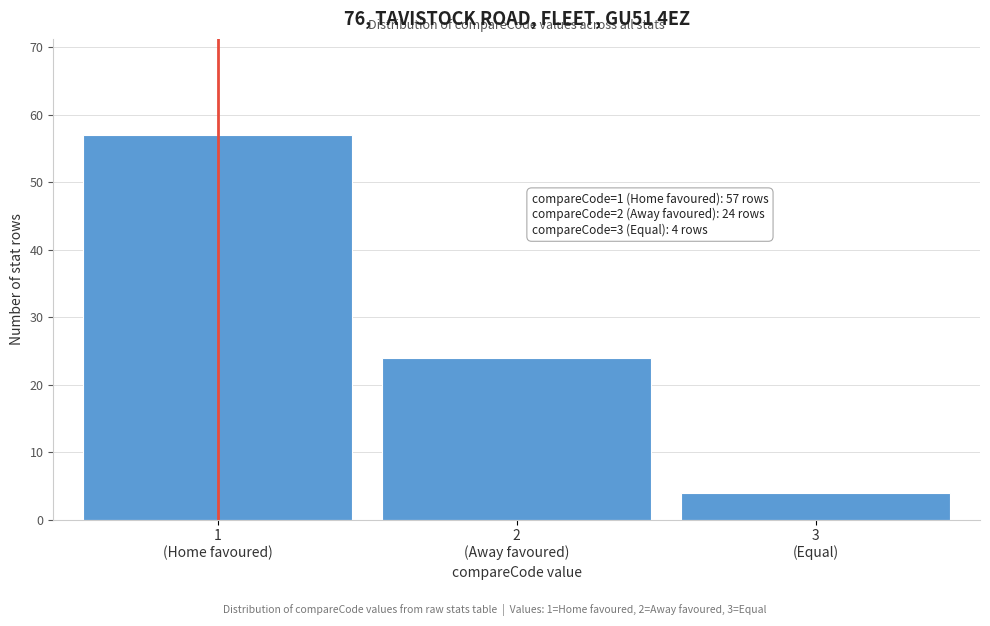

Reading right to left, transcribe all the data shown in this chart.

4	24	57